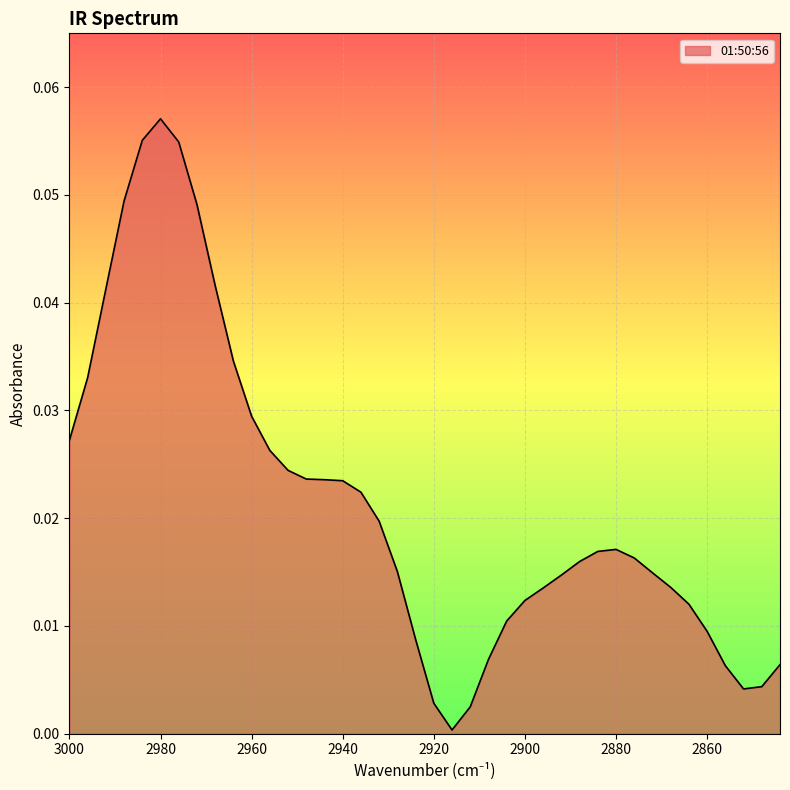

Rank the categories by value from highest to lowest.

2980, 2984, 2976, 2988, 2972, 2968, 2992, 2964, 2996, 2960, 3000, 2956, 2952, 2948, 2944, 2940, 2936, 2932, 2880, 2884, 2876, 2888, 2928, 2872, 2892, 2868, 2896, 2900, 2864, 2904, 2860, 2924, 2908, 2844, 2856, 2848, 2852, 2920, 2912, 2916